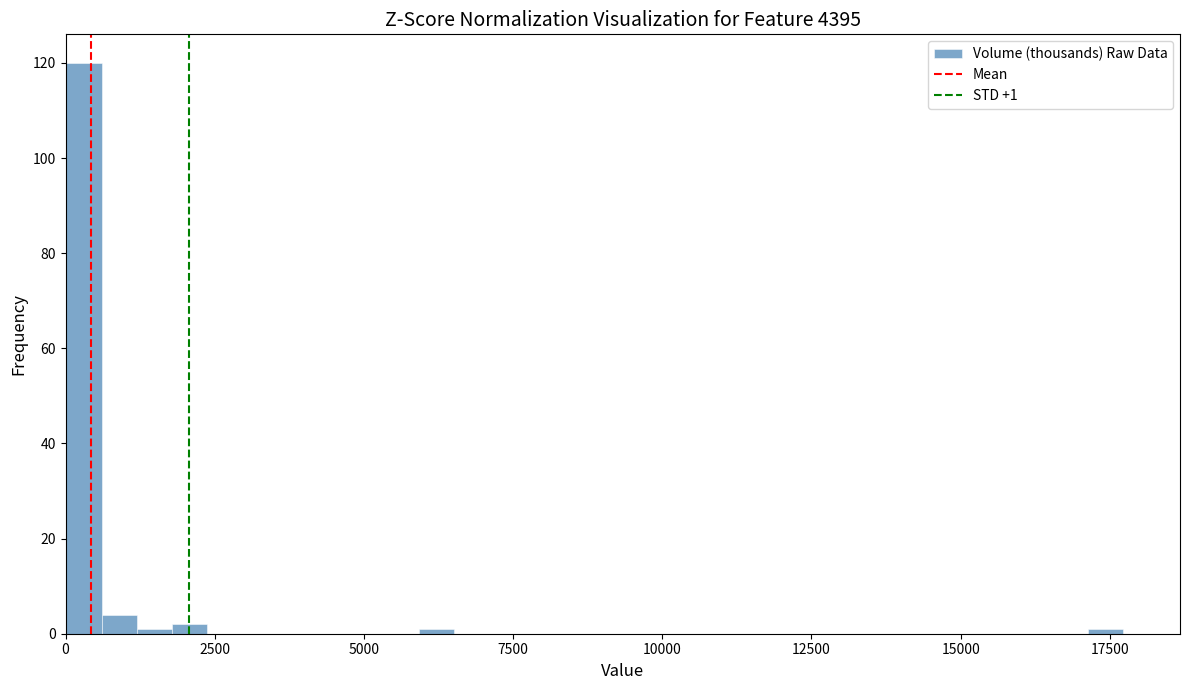

Around what value on the x-axis is the tallest bar? Give the approximate position of its centre, as read against the axis.

500